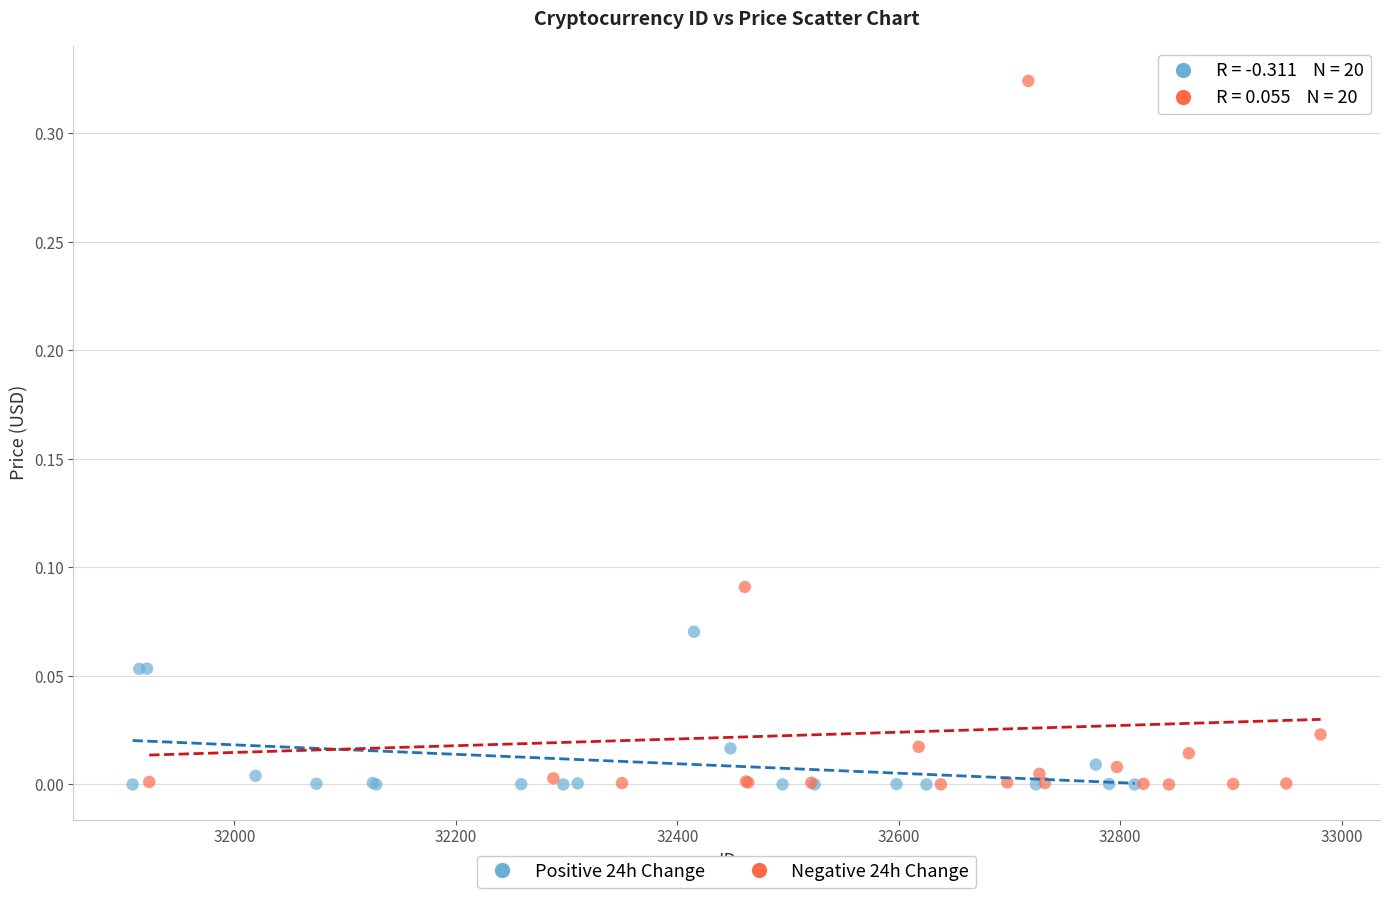

Which series reaches the maximum Y coordinate?

Negative 24h Change